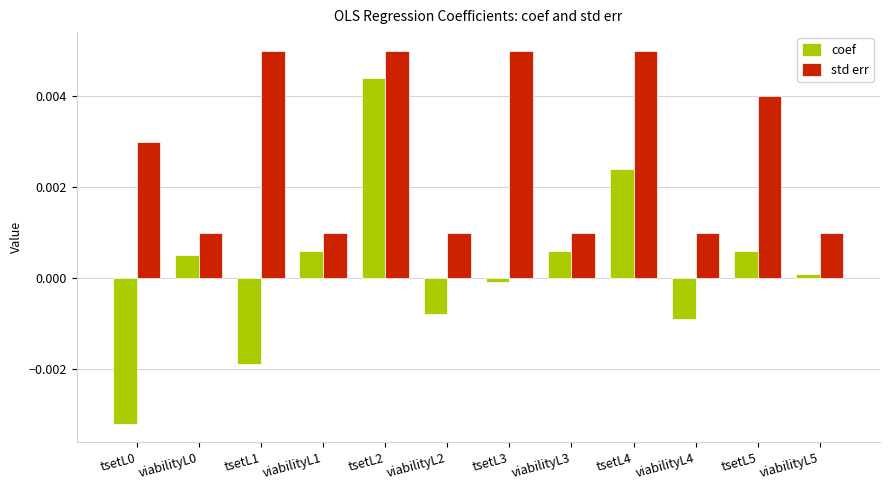

Is the value of coef at viabilityL0 greater than the value of std err at viabilityL3?

No